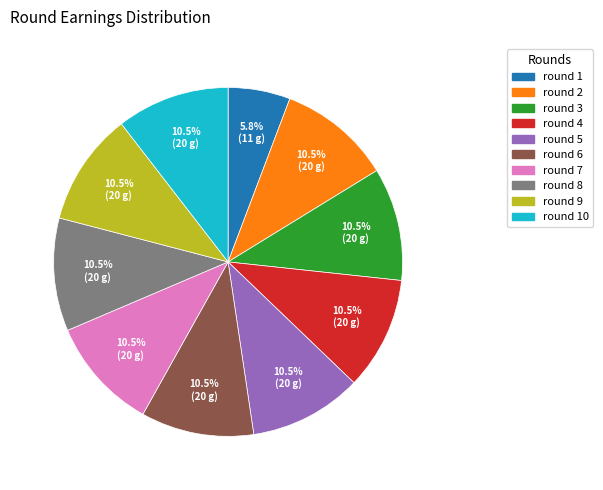

What is the smallest slice in the pie chart?

round 1